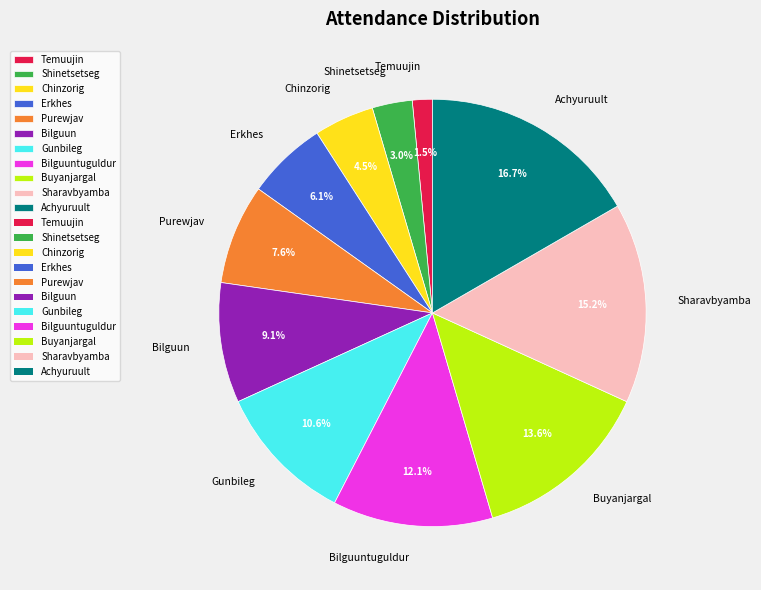

To the nearest percent, what is the combined percentage of Chinzorig and Gunbileg?

15%